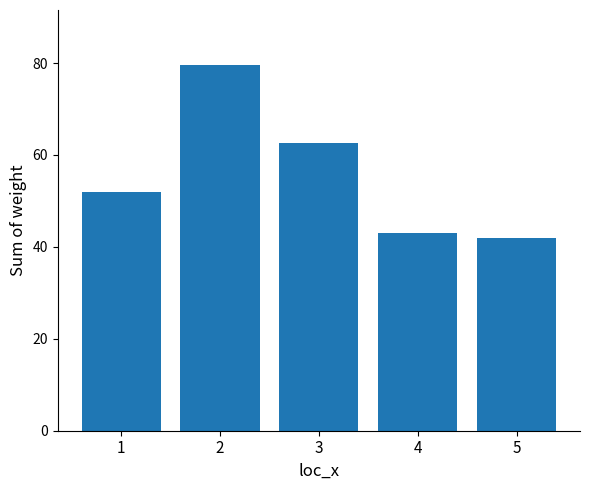

Reading left to right, extract all data points from this chart.

1=51.9	2=79.6	3=62.6	4=43.1	5=42.0